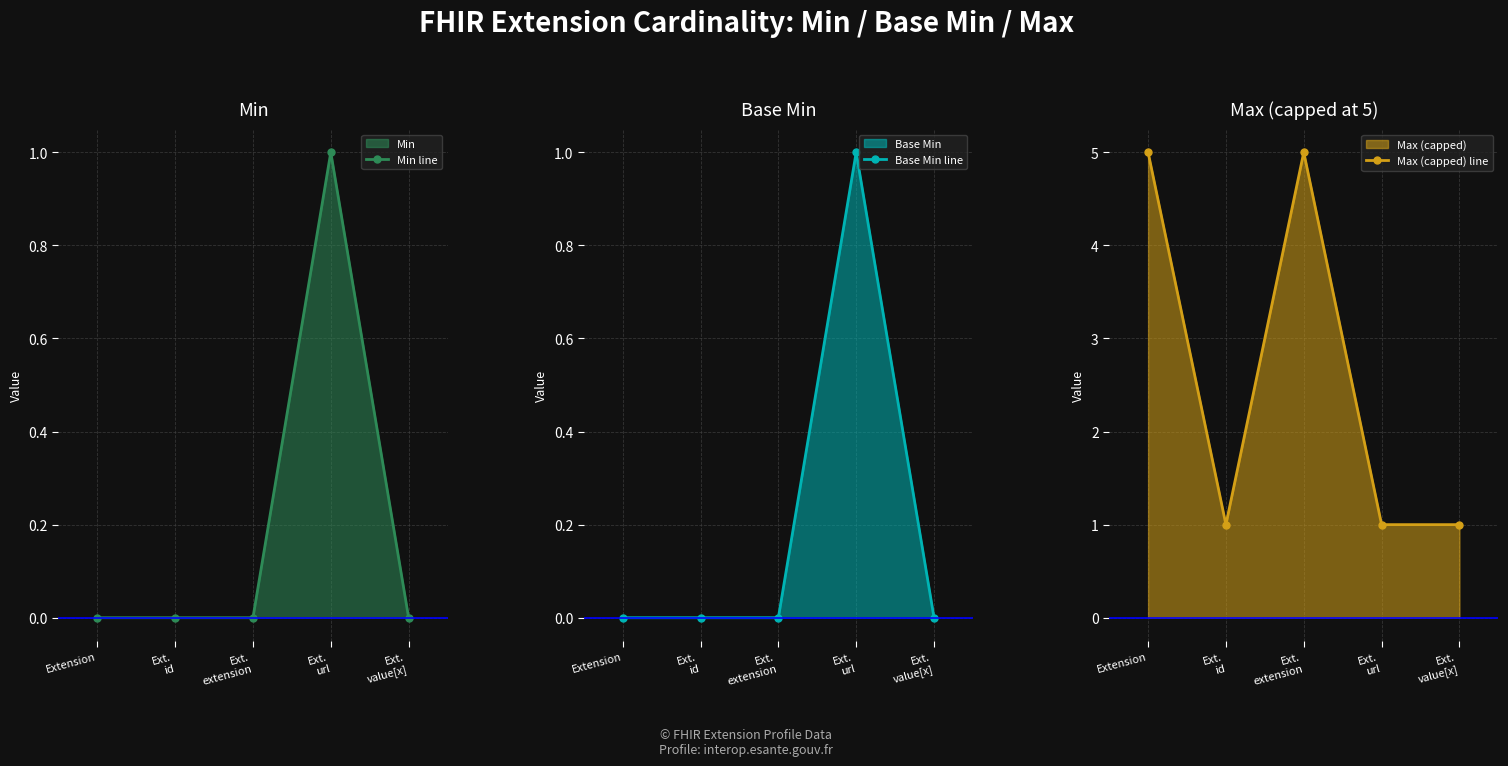

Between Ext.
url and Ext.
value[x], which series saw the biggest shift?

Min line